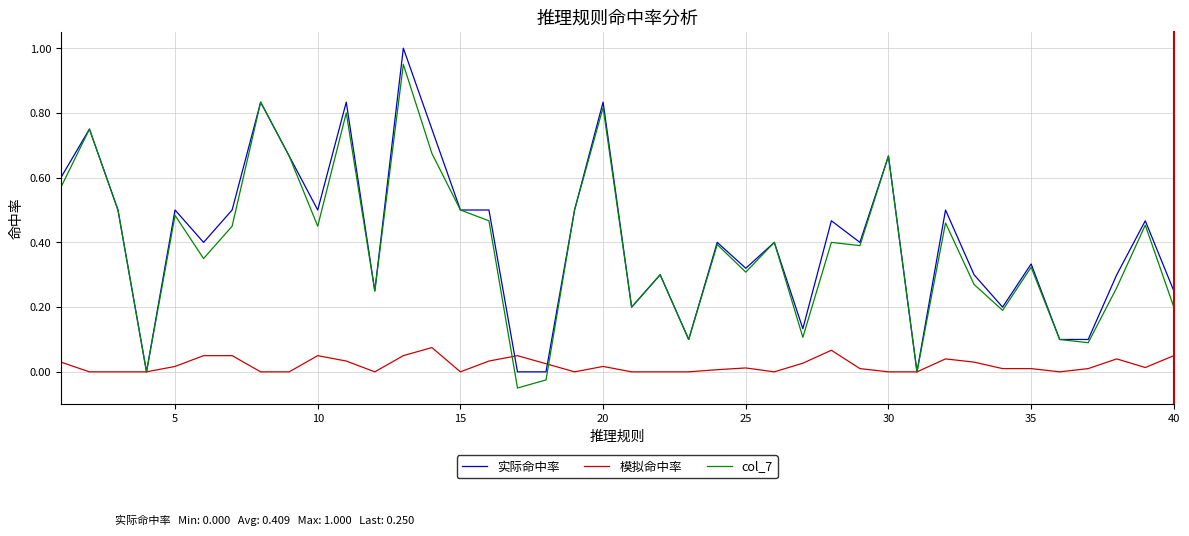

What is the maximum value shown in the chart?

1.0